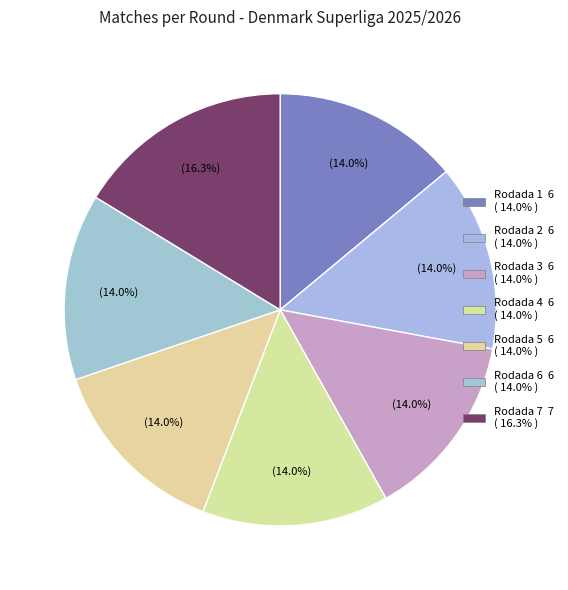

What percentage is the Rodada 3 slice, to the nearest percent?

14%